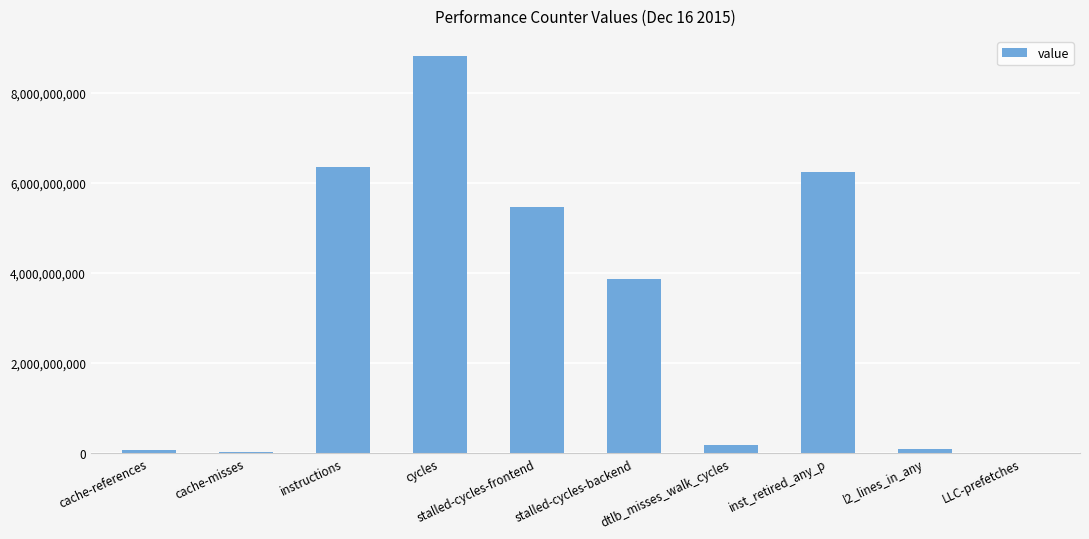

What is the change in value from cache-misses to LLC-prefetches?

-16287032